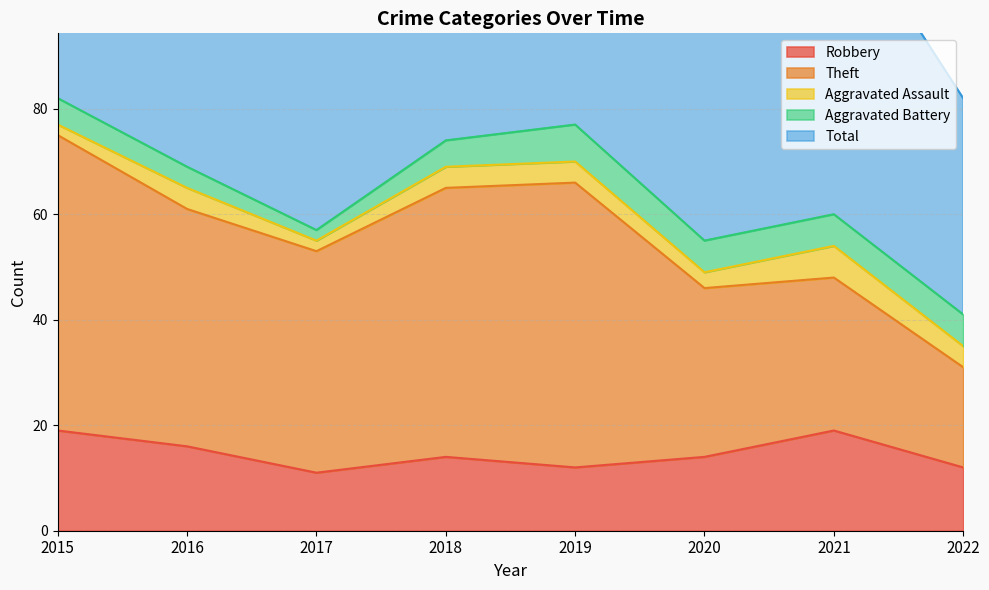

What is the value of the Total point at the 2nd from the left?

70